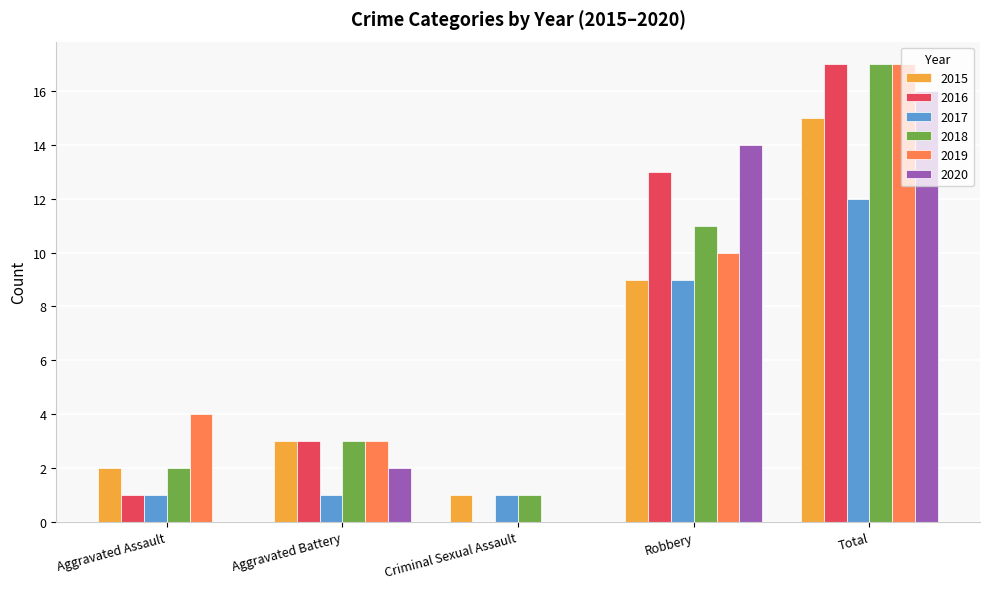

How many data points does each series have?

5